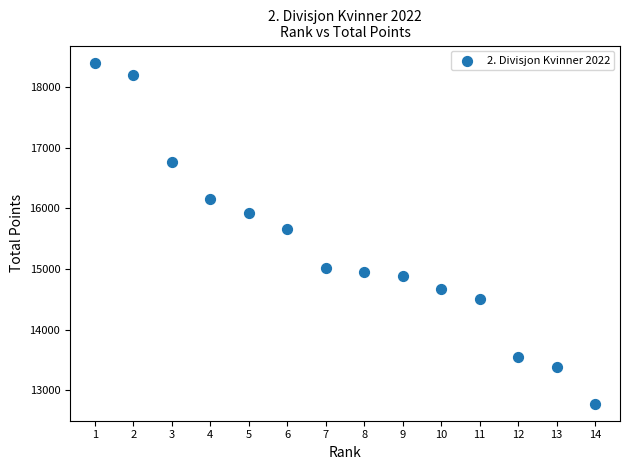

What Y value in the scatter plot is closest to 15592?

15660